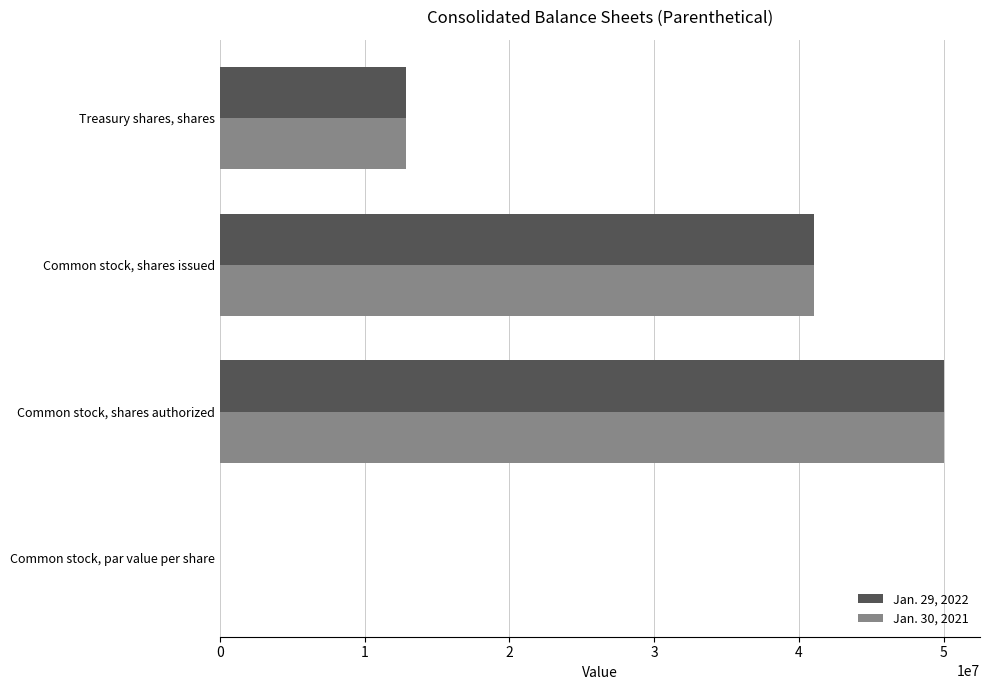

True or false: Jan. 30, 2021 has a value of 12839472.0 at Treasury shares, shares.

True